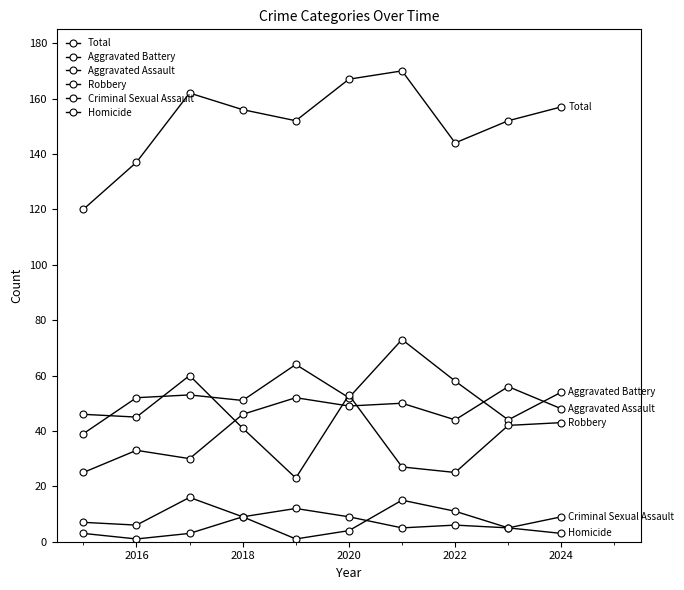

How many data points does each series have?

10